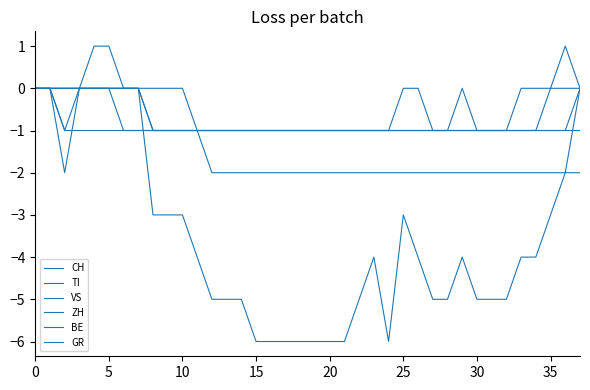

How many lines are shown in the chart?

6